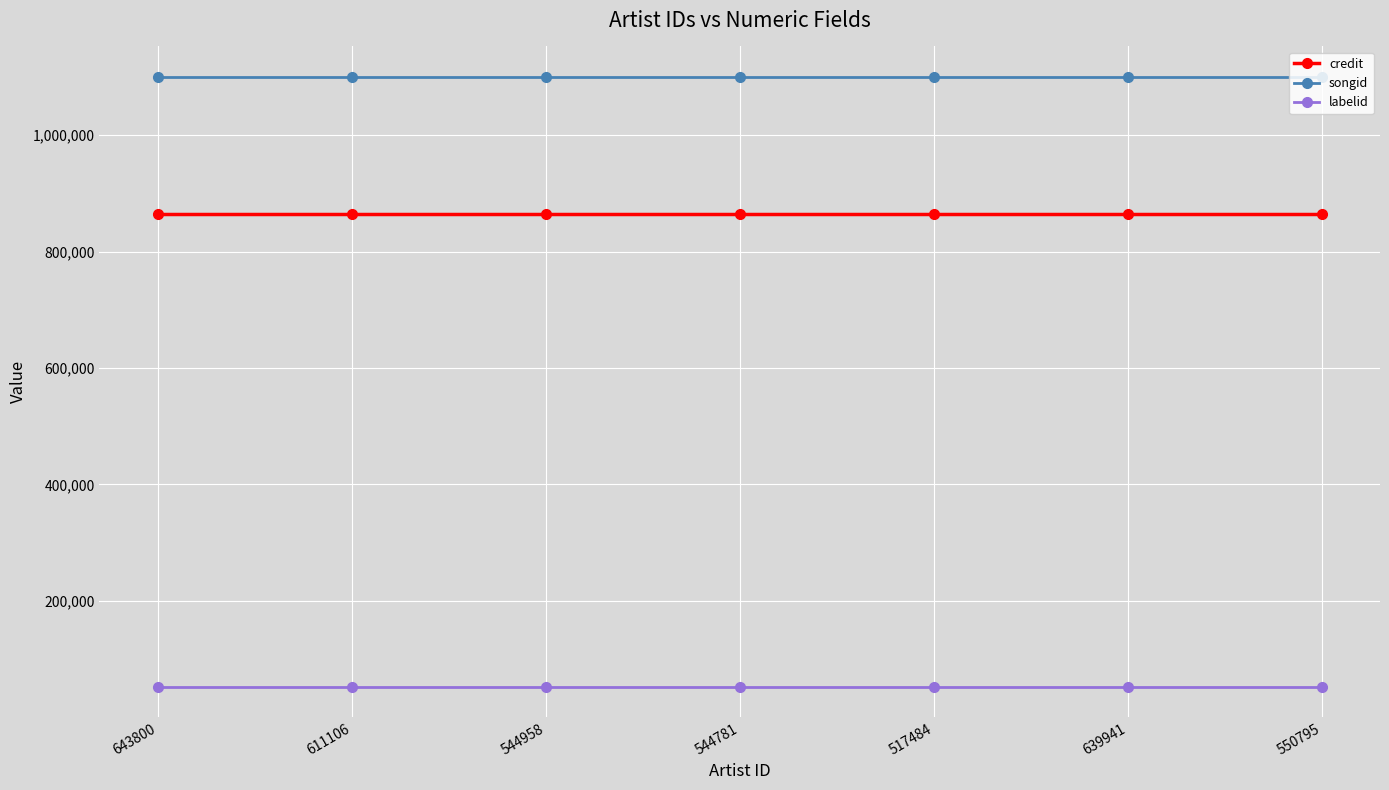

What position from the left is 643800?

1